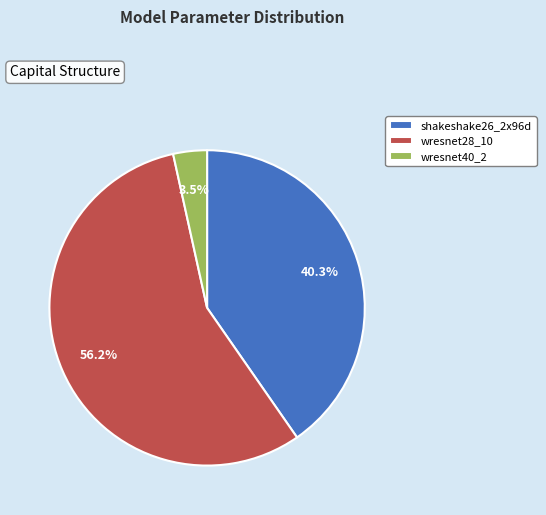

Which slice is the smallest?

wresnet40_2